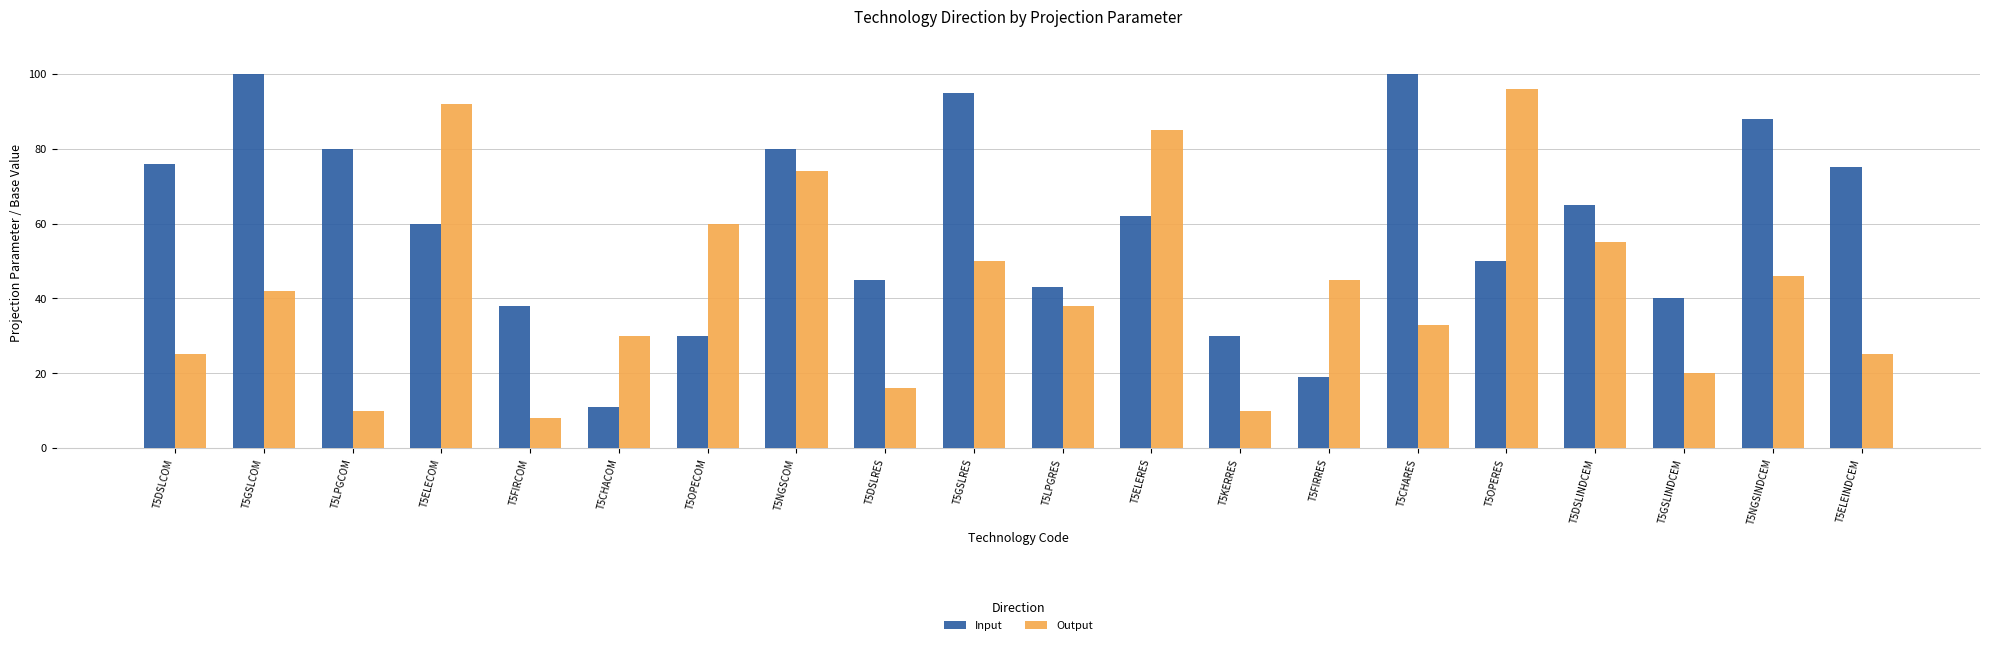

What is the label of the 13th bar from the left?

T5KERRES